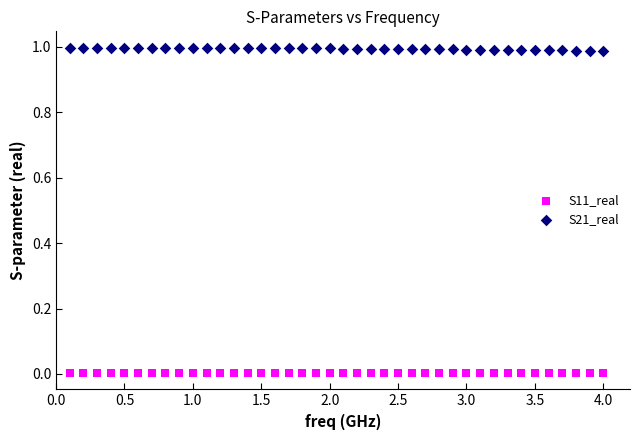

Which series reaches the maximum Y coordinate?

S21_real